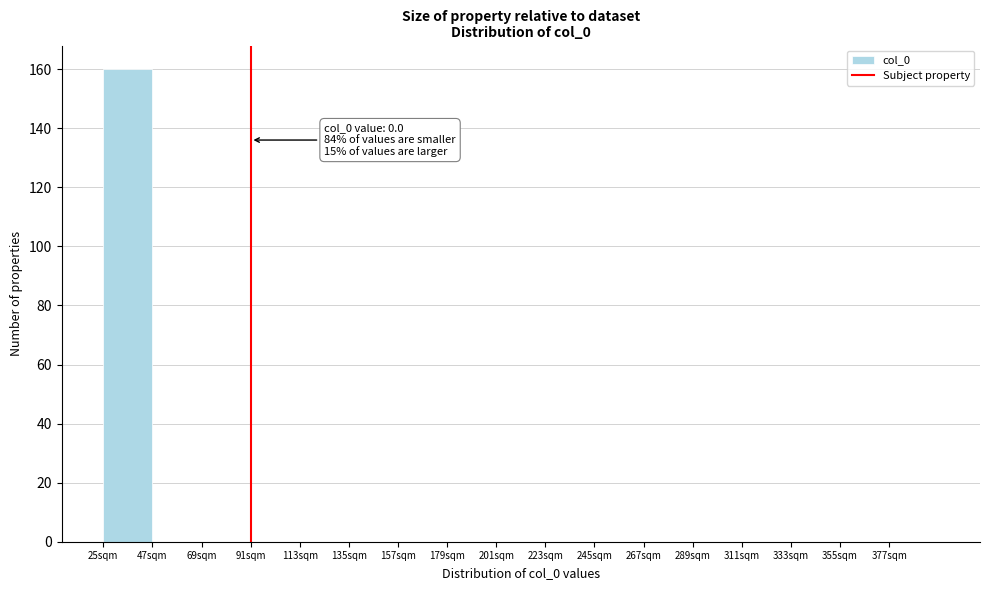

Reading left to right, transcribe all the data shown in this chart.

25sqm=160	47sqm=0	69sqm=0	91sqm=0	113sqm=0	135sqm=0	157sqm=0	179sqm=0	201sqm=0	223sqm=0	245sqm=0	267sqm=0	289sqm=0	311sqm=0	333sqm=0	355sqm=0	377sqm=0